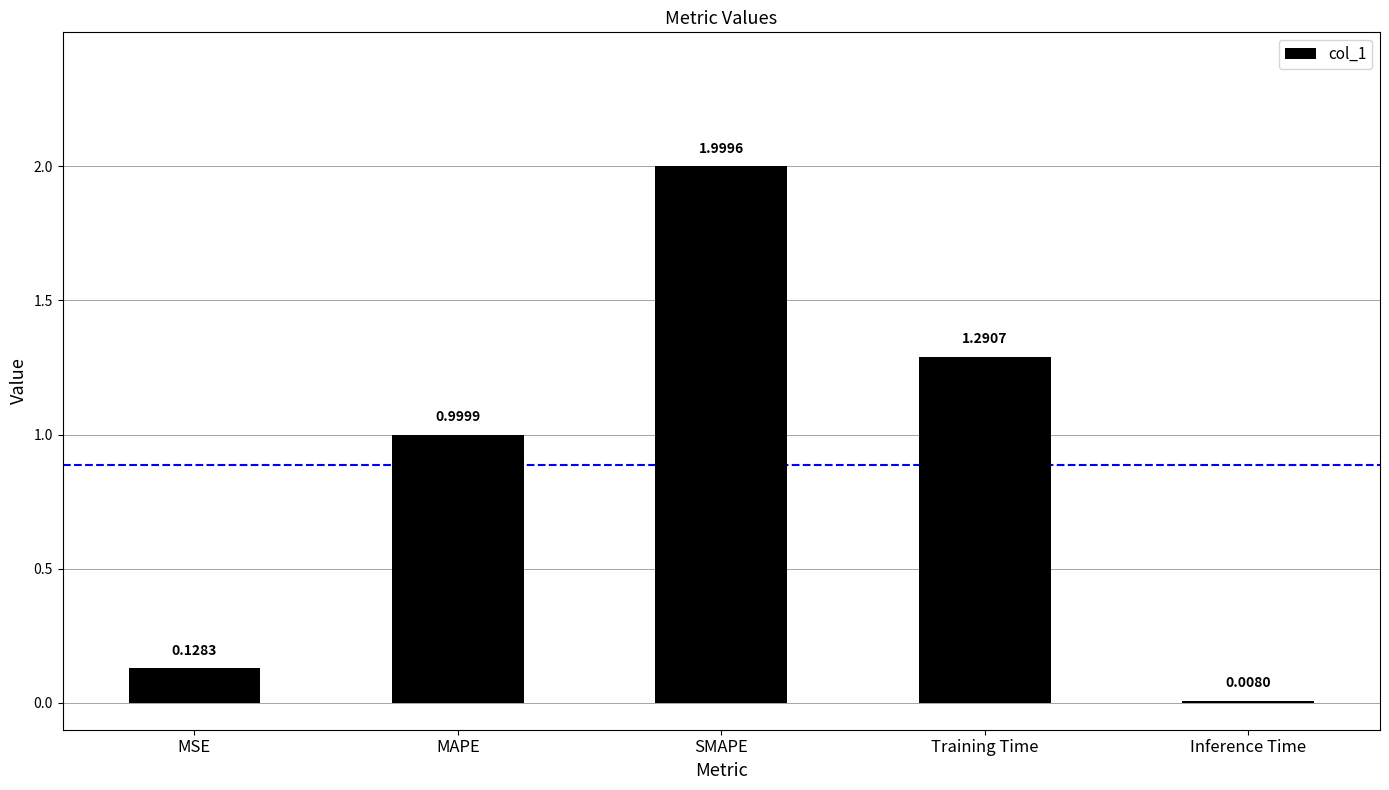

What is the average value?

0.9